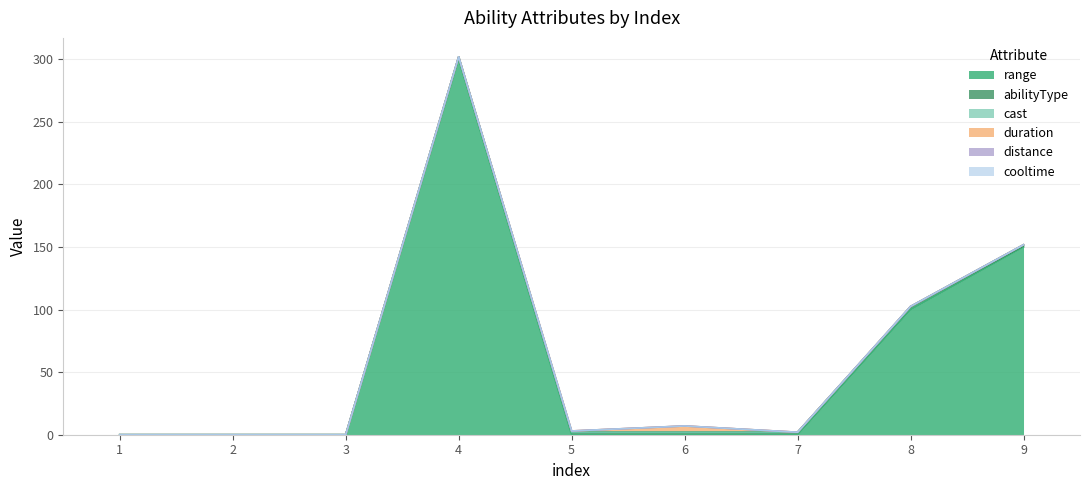

Reading left to right, what are all the values shown in this chart?

range: 0.0	0.0	0.0	300.0	0.0	0.0	0.0	100.0	150.0
abilityType: 0.0	0.0	0.0	2.0	2.0	2.0	2.0	2.0	1.0
cast: 0.0	0.0	0.0	0.0	0.0	0.0	0.0	0.5	0.8
duration: 0.0	0.0	0.0	0.0	1.0	5.0	0.0	0.0	0.0
distance: 0.0	0.0	0.0	0.0	0.0	0.0	0.0	0.0	0.0
cooltime: 0.0	0.0	0.0	0.0	0.0	0.0	0.0	0.0	0.0